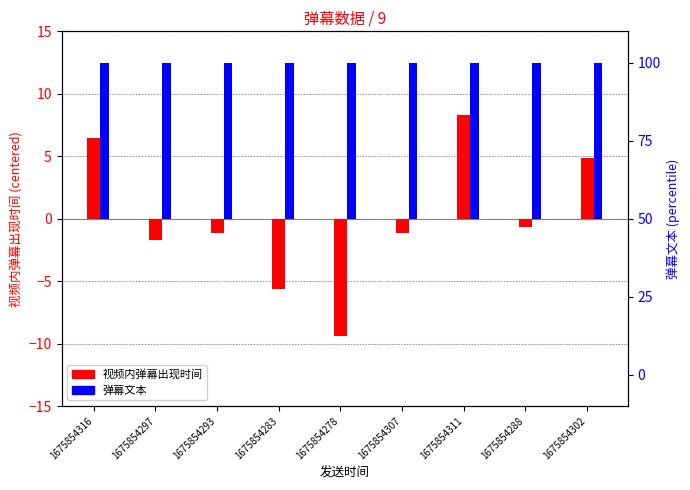

What is the difference between the highest and lowest values at 1675854297?

51.7